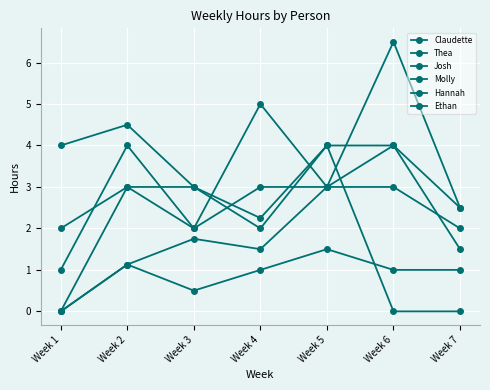

Reading left to right, extract all data points from this chart.

Claudette: Week 1=0.0	Week 2=1.1	Week 3=0.5	Week 4=1.0	Week 5=1.5	Week 6=1.0	Week 7=1.0
Thea: Week 1=0.0	Week 2=1.1	Week 3=1.8	Week 4=1.5	Week 5=3.0	Week 6=6.5	Week 7=2.5
Josh: Week 1=4.0	Week 2=4.5	Week 3=3.0	Week 4=2.0	Week 5=4.0	Week 6=4.0	Week 7=2.5
Molly: Week 1=2.0	Week 2=3.0	Week 3=2.0	Week 4=3.0	Week 5=3.0	Week 6=4.0	Week 7=1.5
Hannah: Week 1=0.0	Week 2=3.0	Week 3=3.0	Week 4=2.2	Week 5=4.0	Week 6=0.0	Week 7=0.0
Ethan: Week 1=1.0	Week 2=4.0	Week 3=2.0	Week 4=5.0	Week 5=3.0	Week 6=3.0	Week 7=2.0